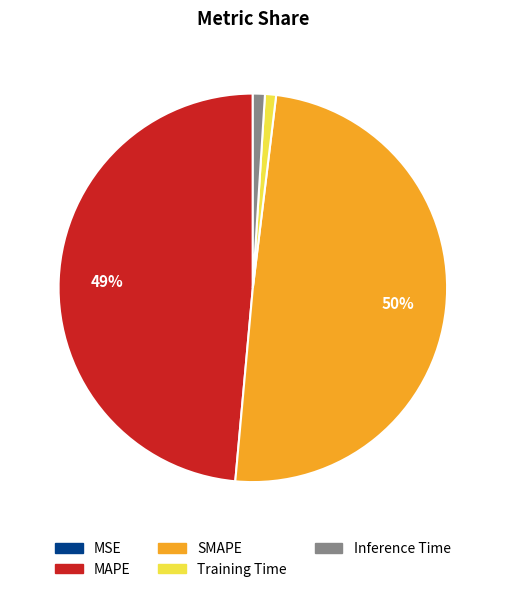

The SMAPE slice represents 43% of the pie. True or false?

False